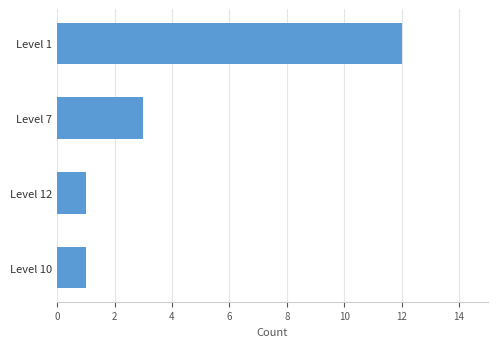

Is it true that the value at Level 1 is 5?

False